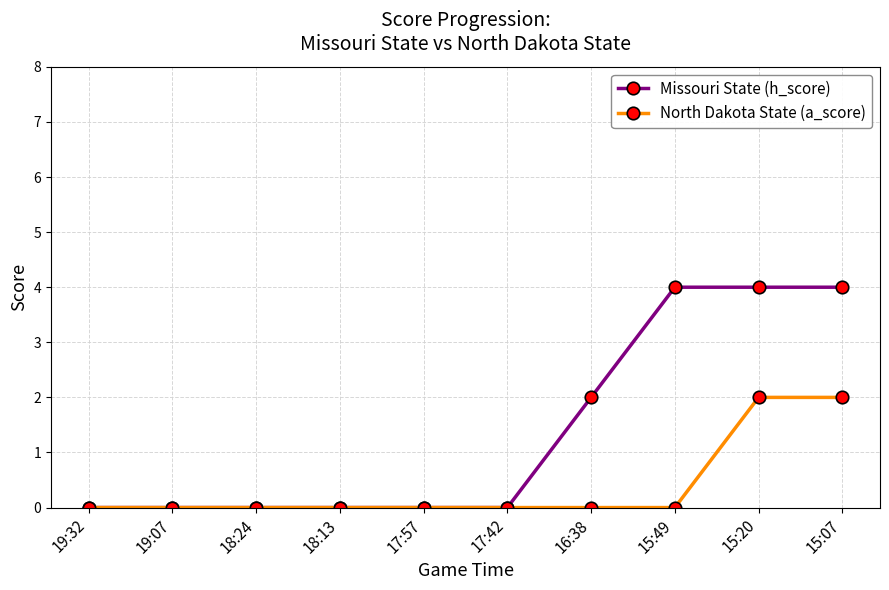

Which series changed the most between 19:32 and 16:38?

Missouri State (h_score)